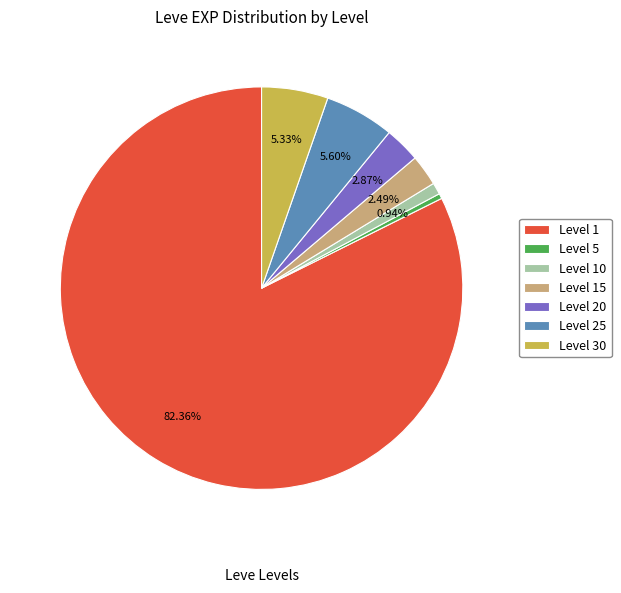

Which category has the smallest portion of the pie?

Level 5